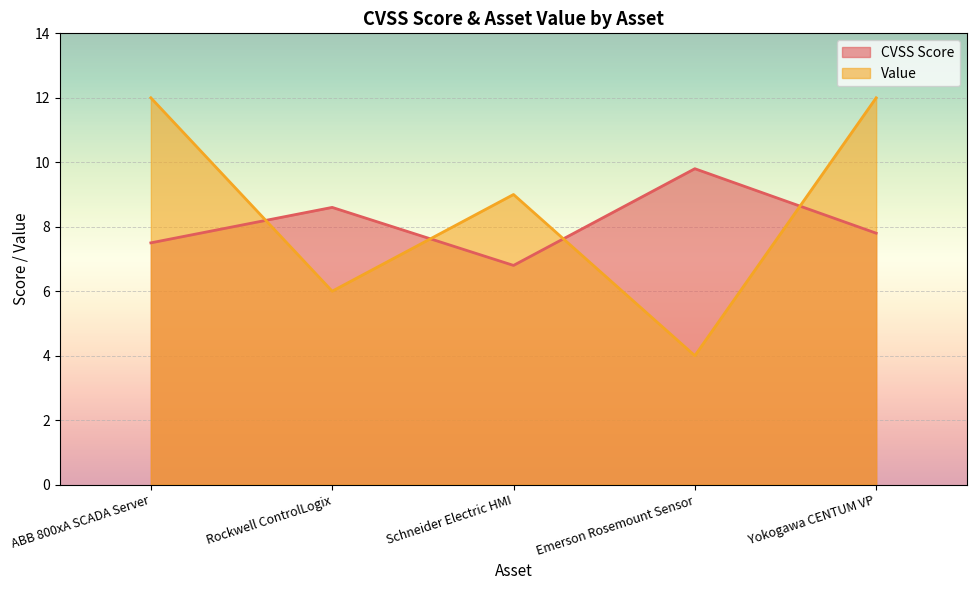

Between Schneider Electric HMI and Emerson Rosemount Sensor, which series saw the biggest shift?

Value